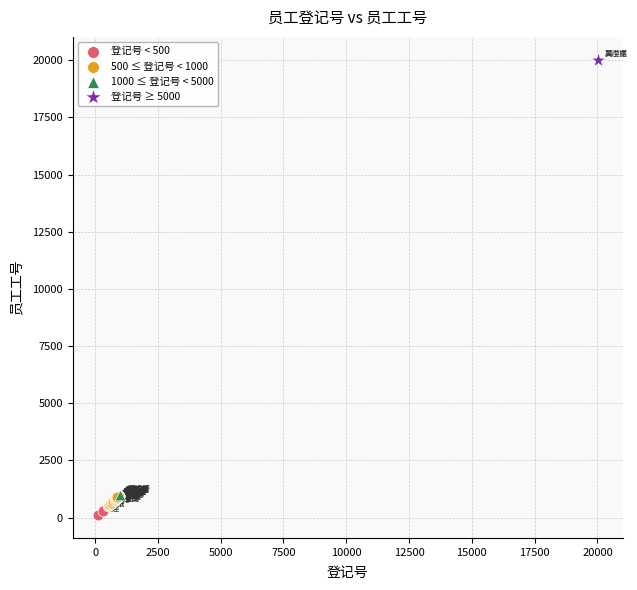

What are all the series names shown in the legend?

登记号 < 500, 500 ≤ 登记号 < 1000, 1000 ≤ 登记号 < 5000, 登记号 ≥ 5000